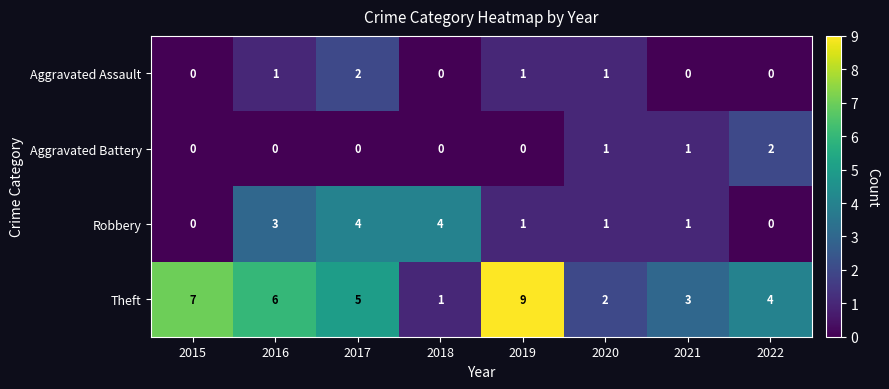

What is the sum of the Theft values at 2021 and 2020?

5